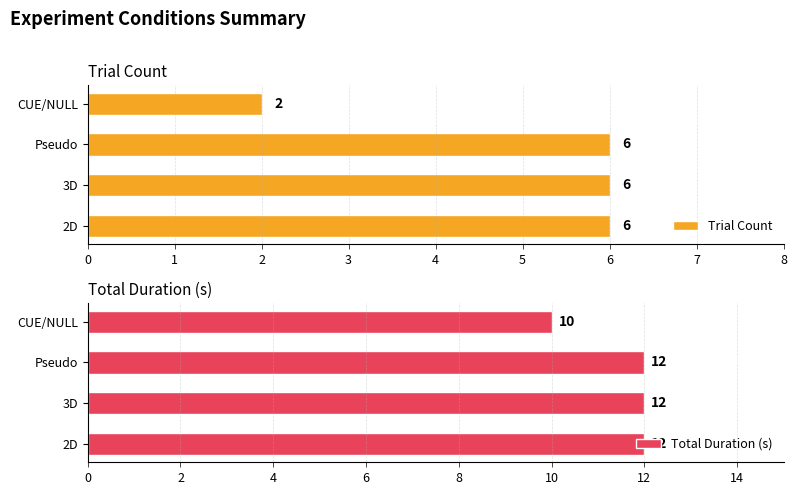

What is the sum of all Trial Count values?

20